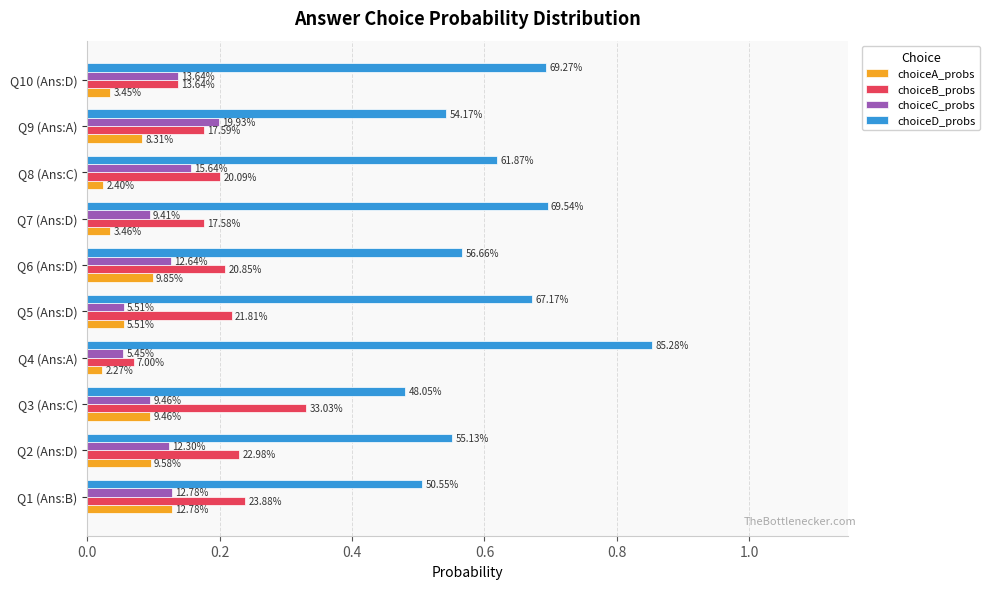

What are all the series names shown in the legend?

choiceA_probs, choiceB_probs, choiceC_probs, choiceD_probs